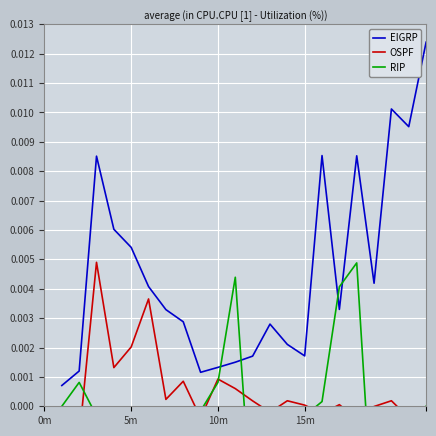

In RIP, how many points are higher than both neighbors (excluding endpoints)?

3